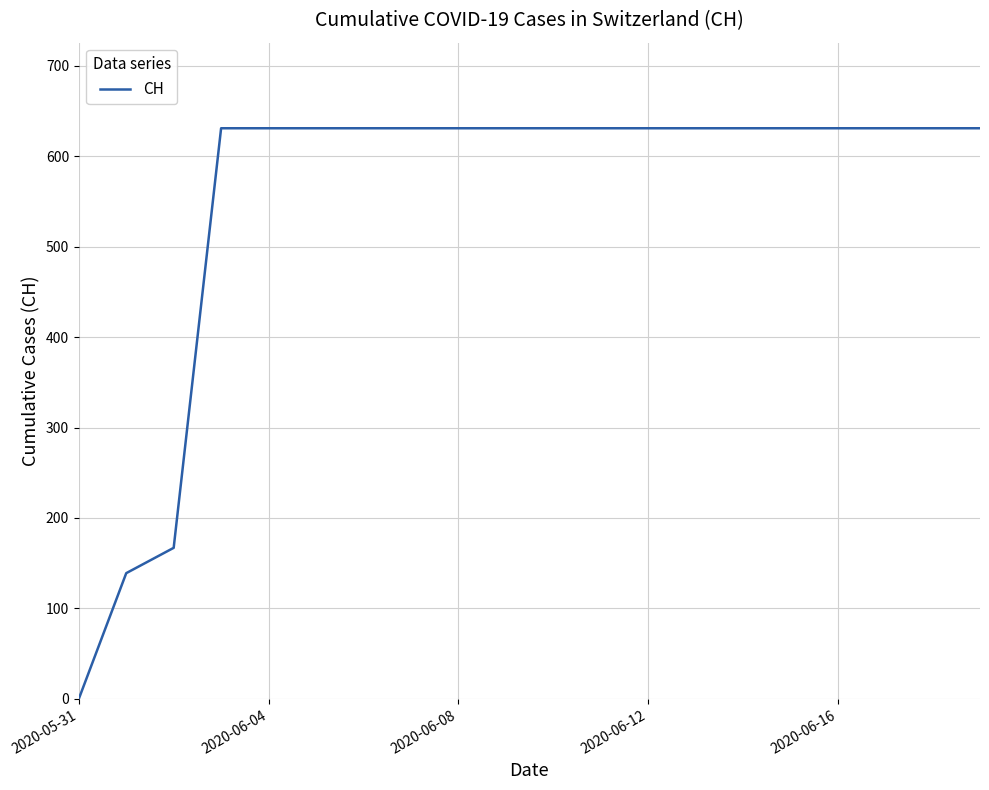

What is the difference between the maximum and minimum values?

631